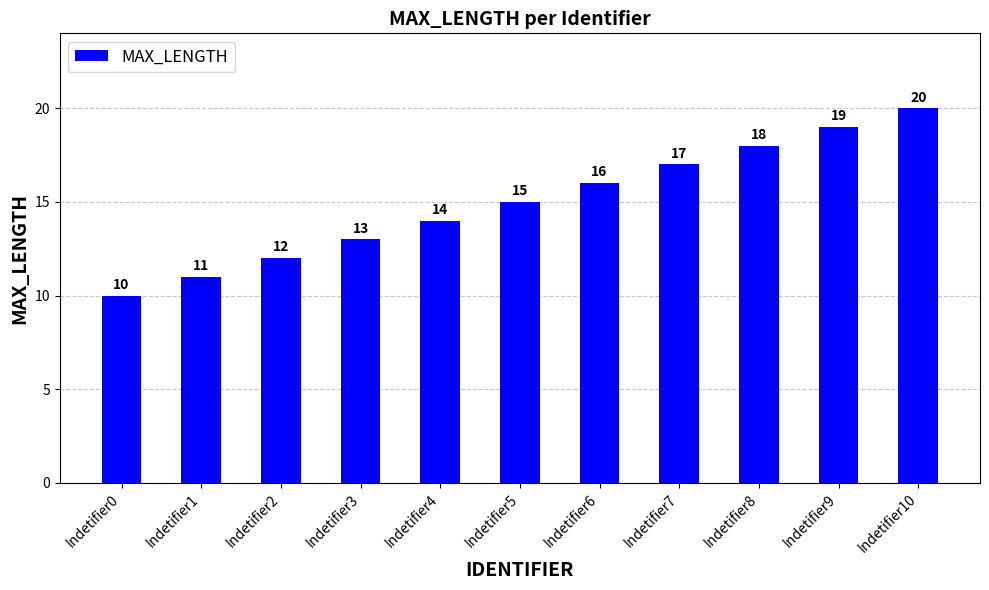

Count the number of categories in the chart.

11